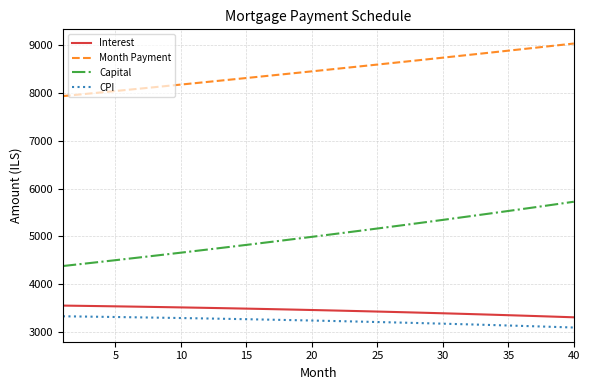

What are all the series names shown in the legend?

Interest, Month Payment, Capital, CPI